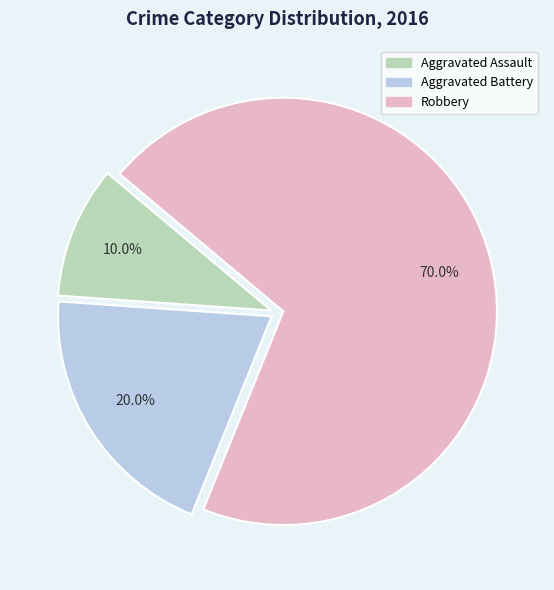

To the nearest percent, what is the combined percentage of Robbery and Aggravated Battery?

90%